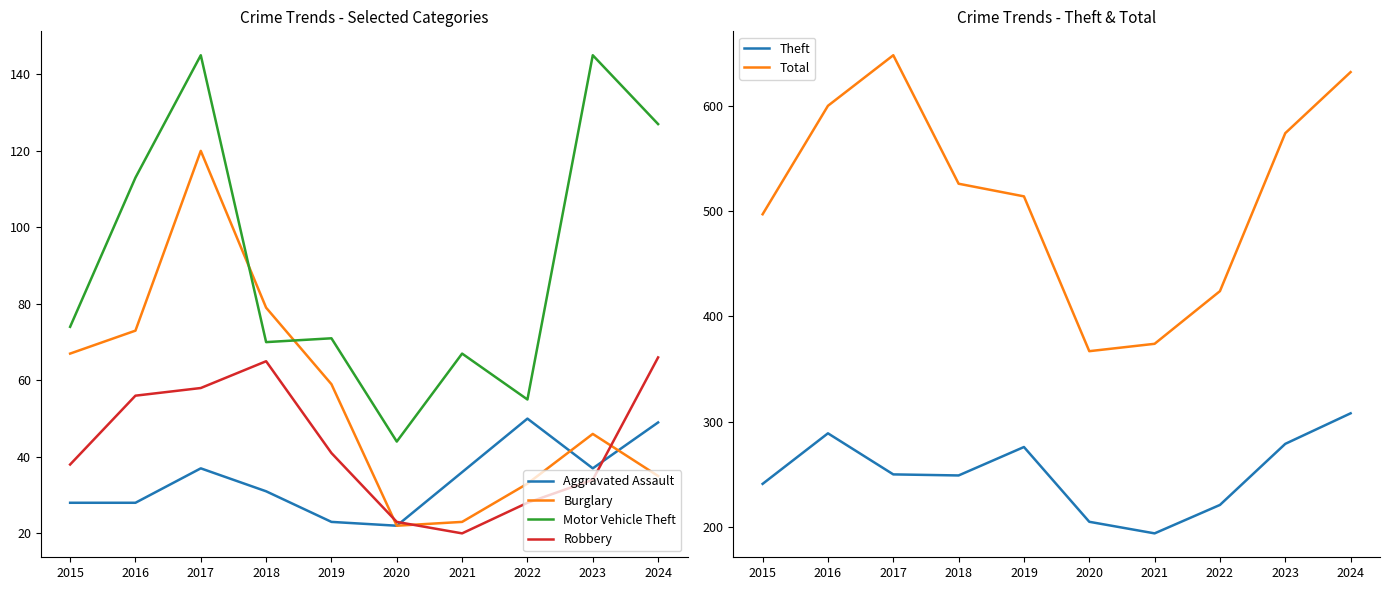

At which category does the chart reach its peak across all series?

2017